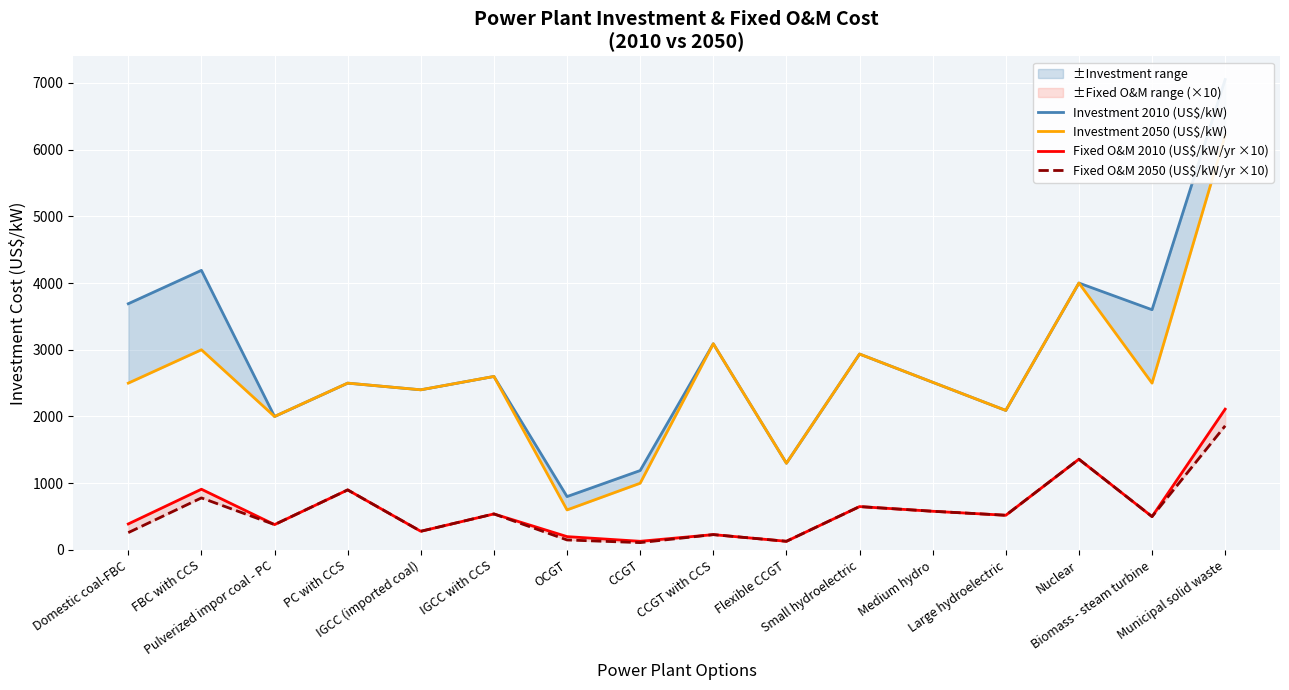

What are all the series names shown in the legend?

Investment 2010 (US$/kW), Investment 2050 (US$/kW), Fixed O&M 2010 (US$/kW/yr ×10), Fixed O&M 2050 (US$/kW/yr ×10)